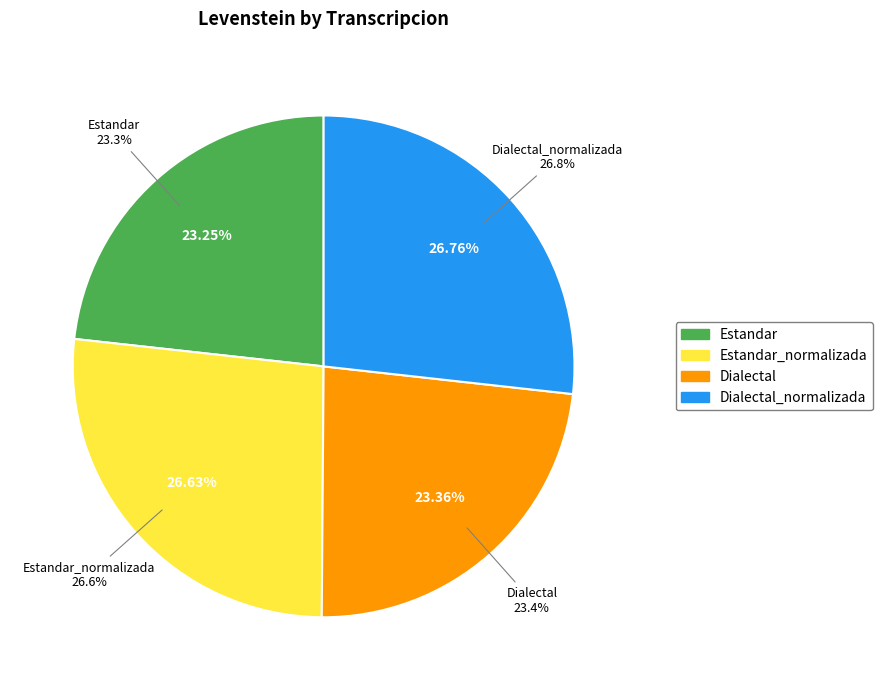

How many segments does this pie chart have?

4